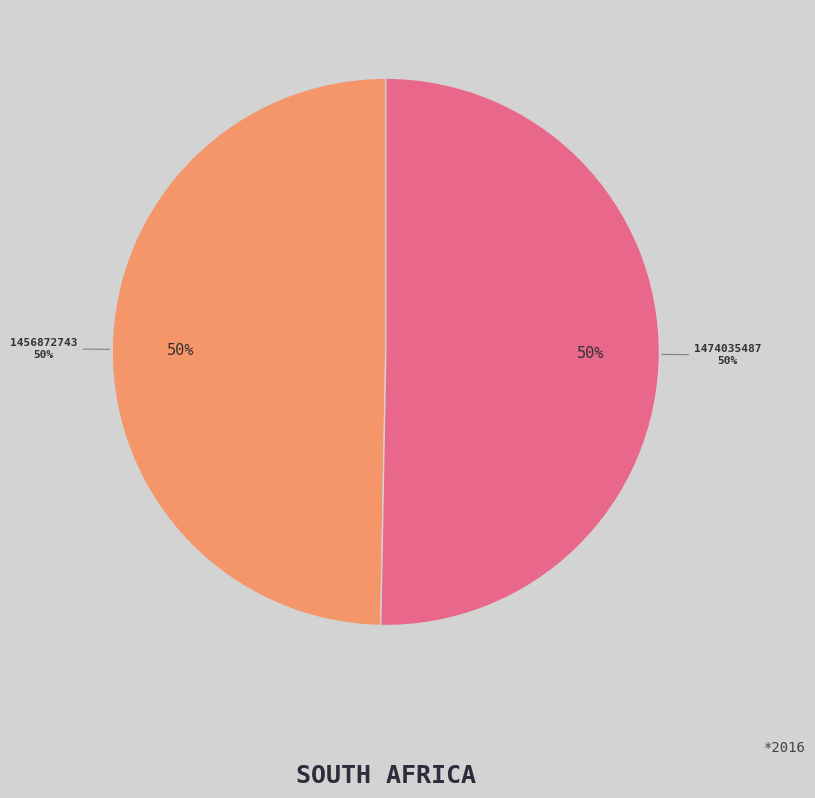

Is 1456872743 the majority of the pie?

No